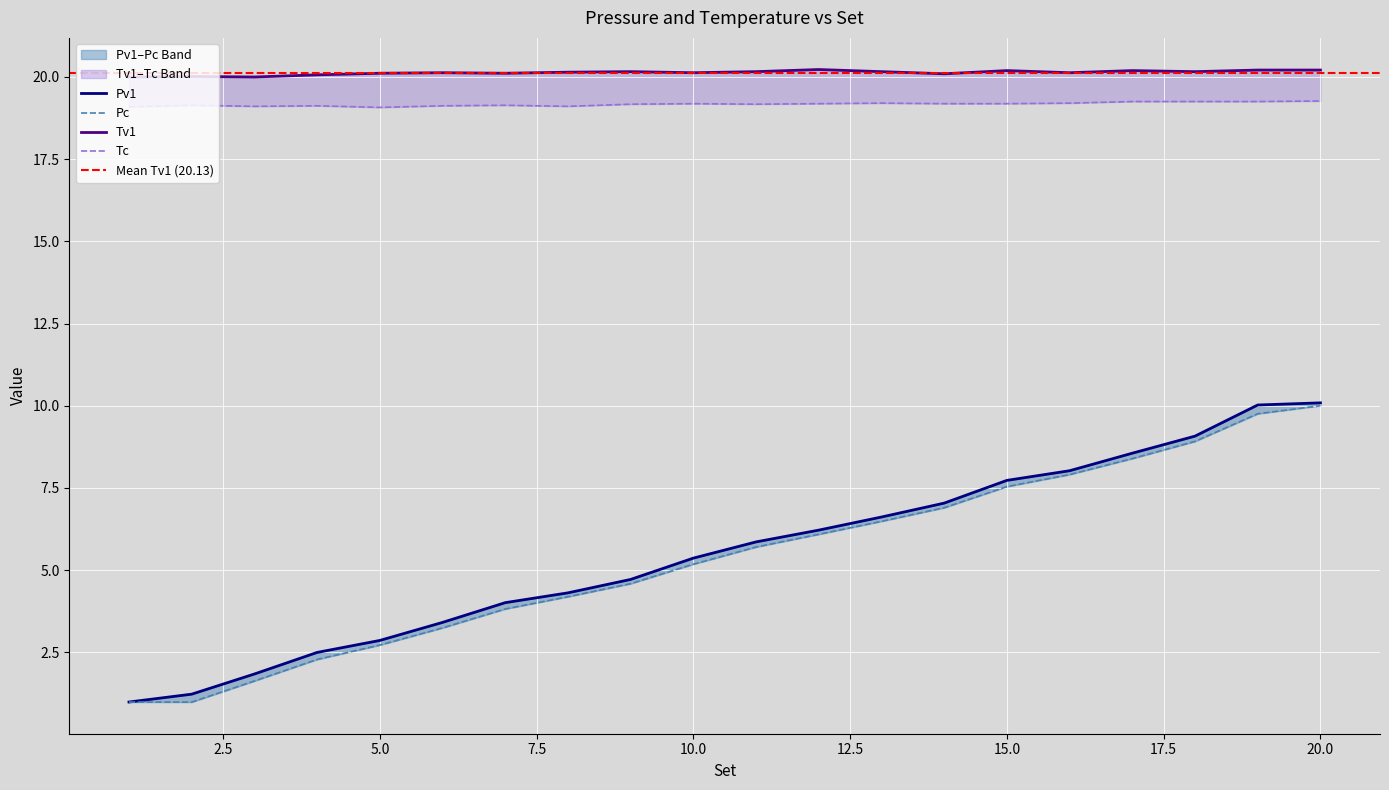

What are all the series names shown in the legend?

Pv1, Pc, Tv1, Tc